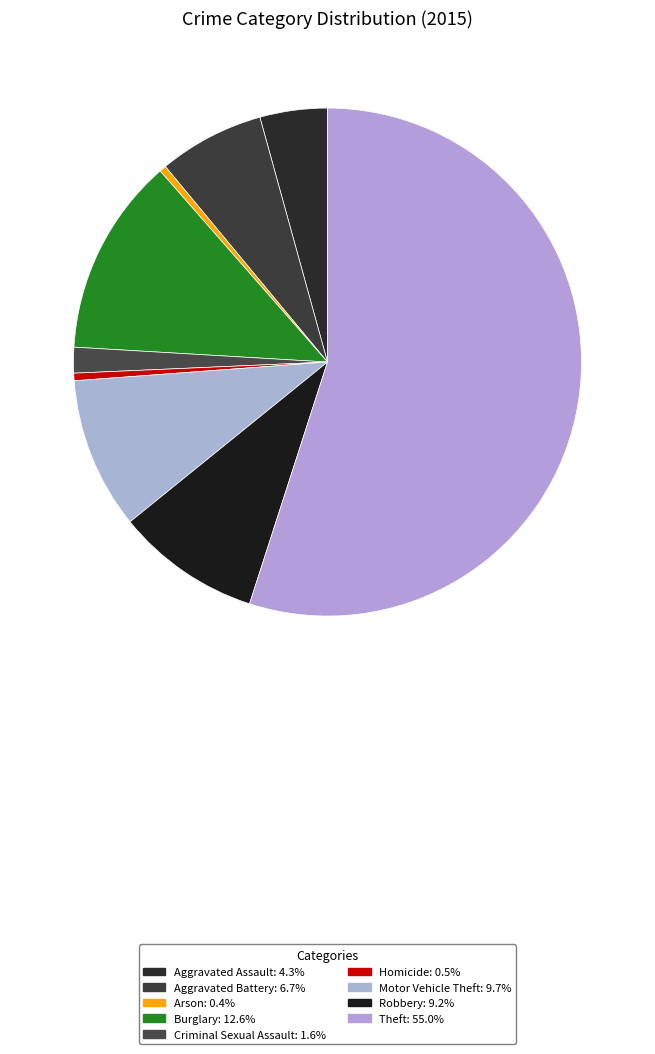

How many segments does this pie chart have?

9